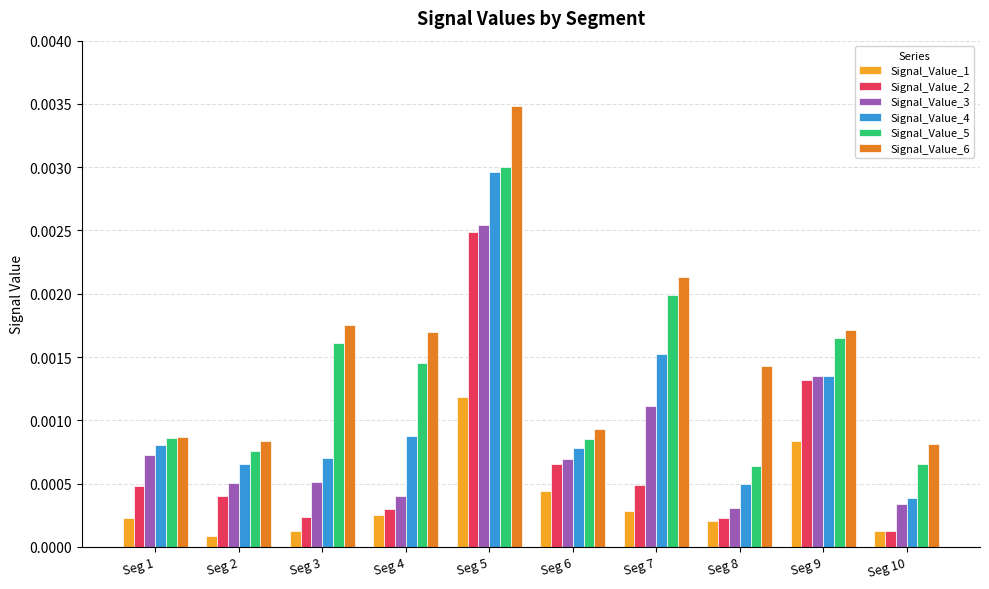

Between Seg 1 and Seg 10, which series saw the biggest shift?

Signal_Value_4